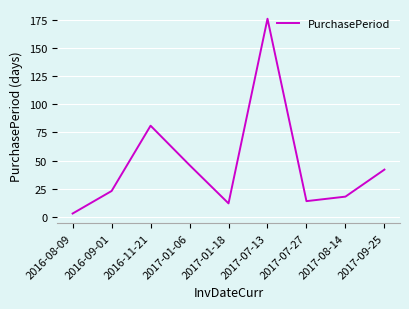

Where is the first local minimum?

2017-01-18